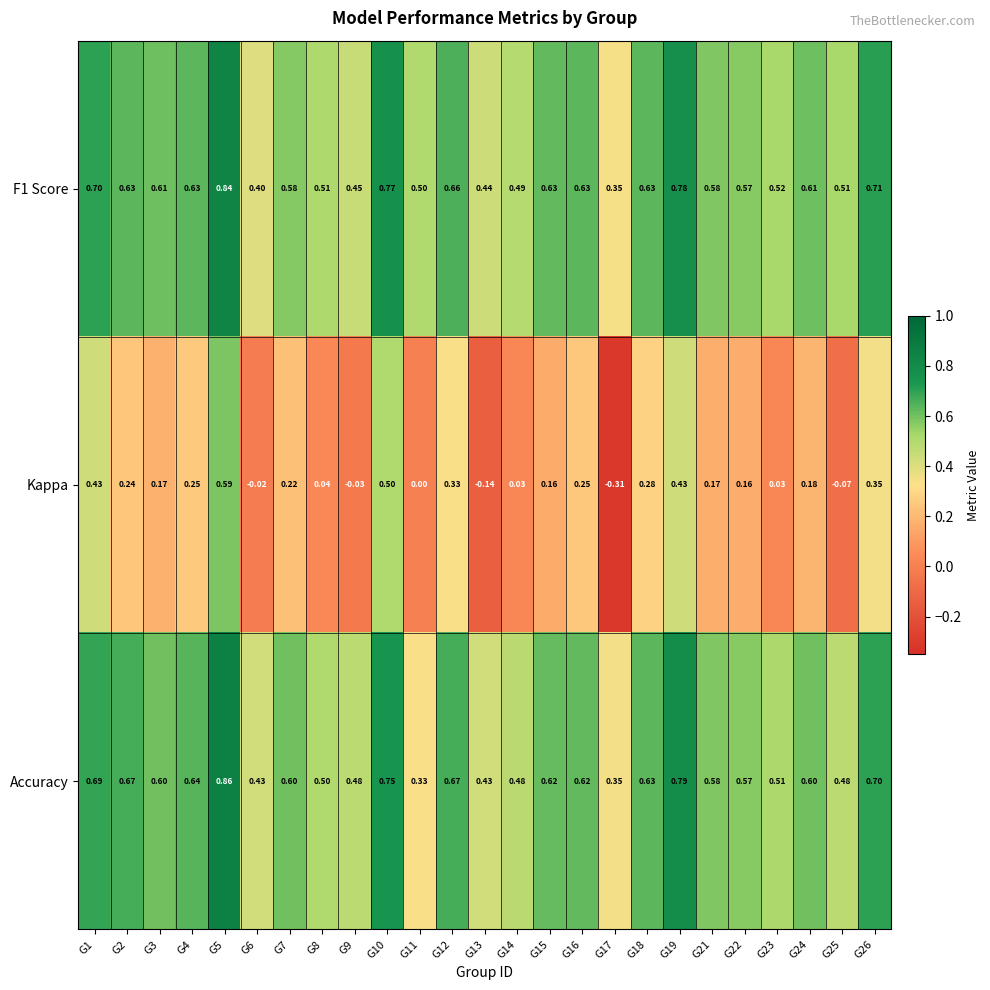

Is the value of Accuracy at G3 greater than the value of F1 Score at G14?

Yes